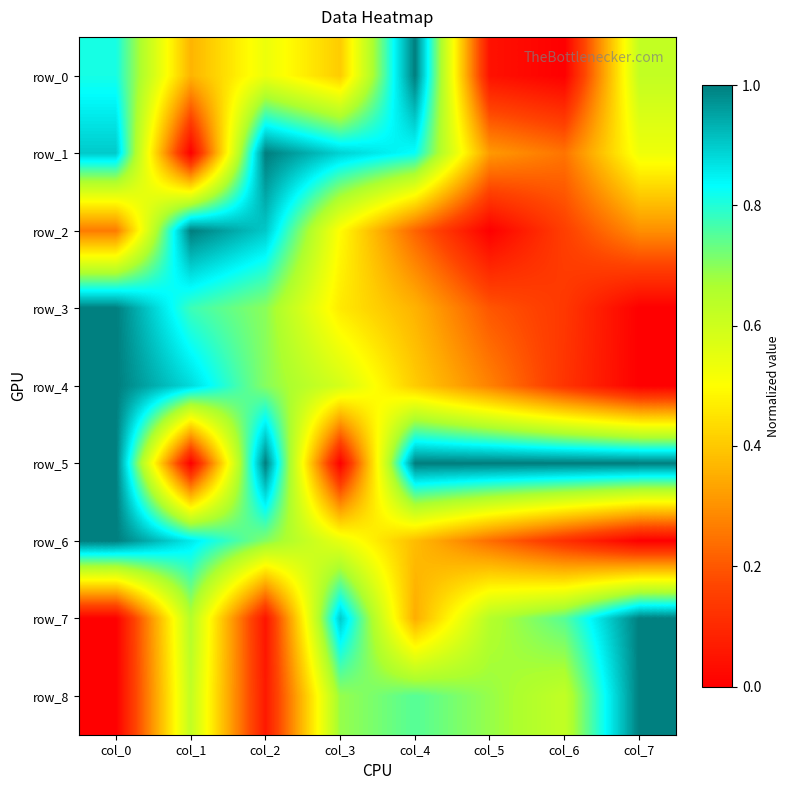

How many categories are shown in the chart?

8